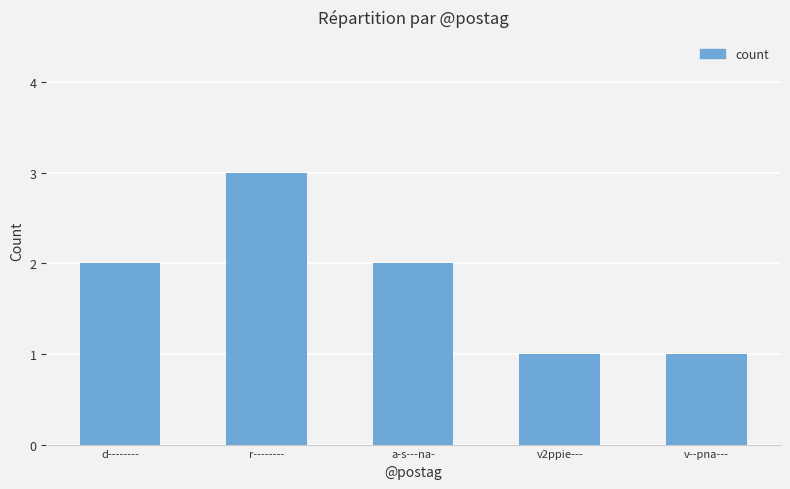

How many bars are there in total?

5